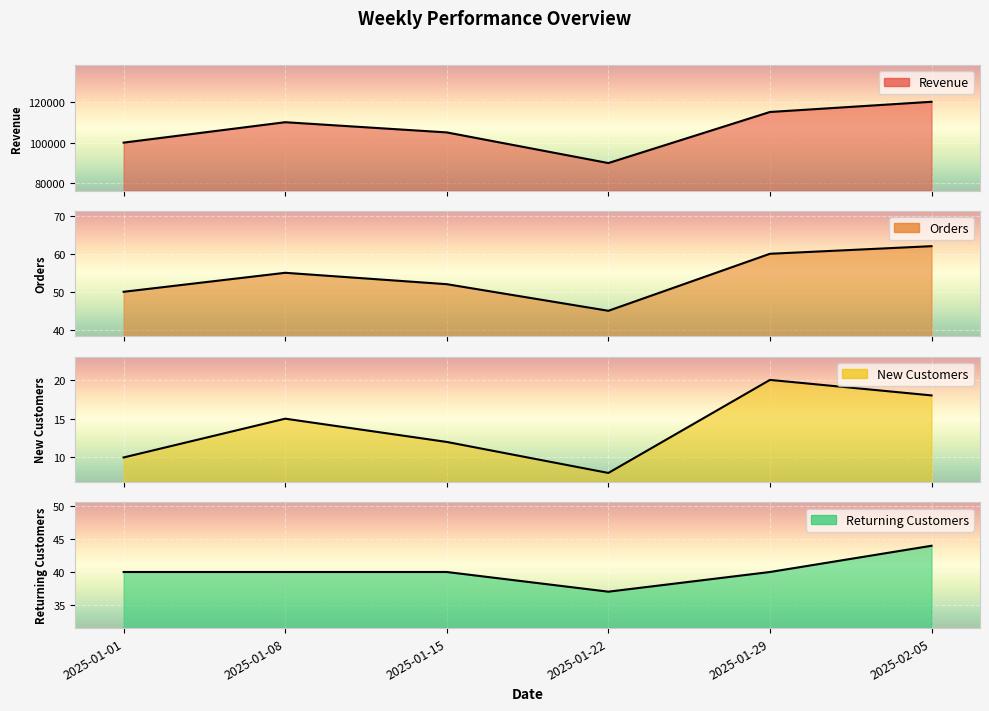

At which category does the chart reach its minimum across all series?

2025-01-22